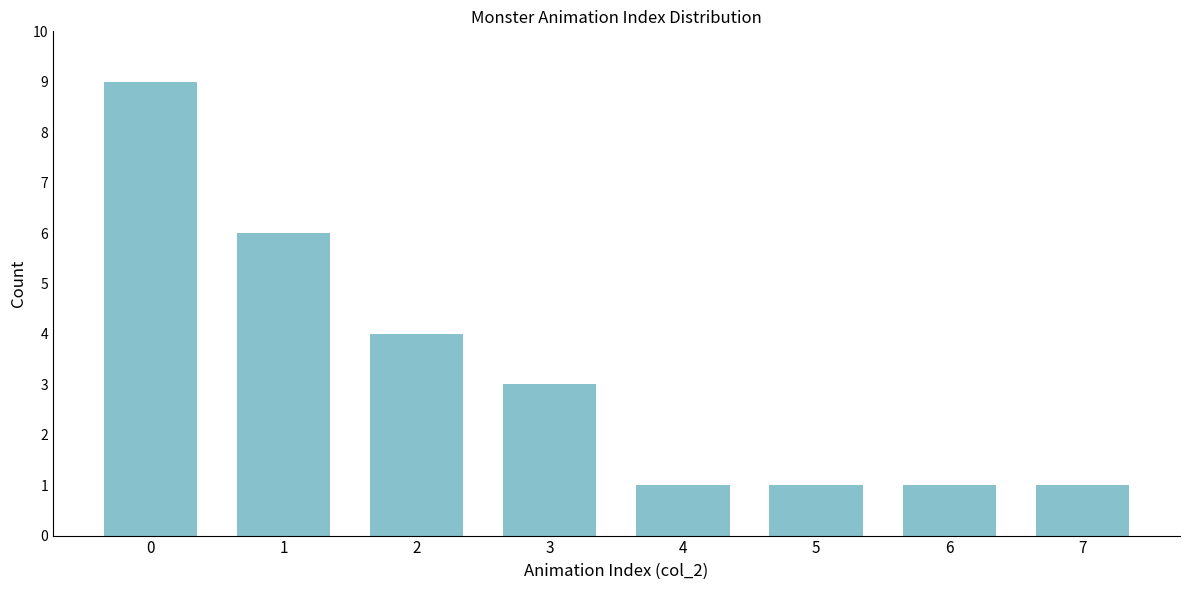

Reading right to left, what are all the values shown in this chart?

1	1	1	1	3	4	6	9